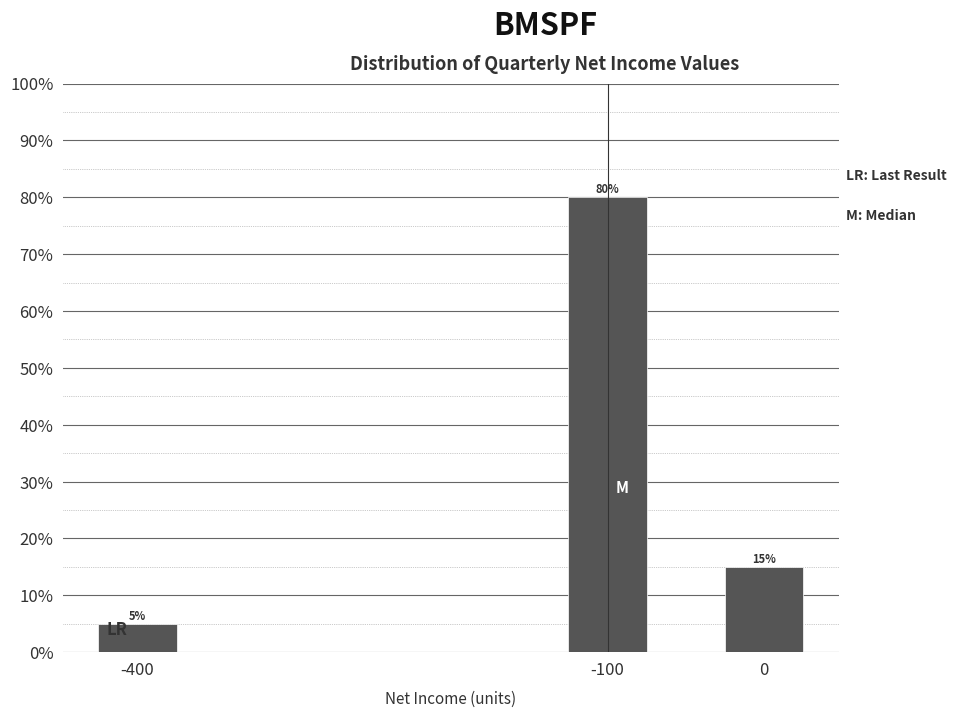

Reading left to right, what are all the values shown in this chart?

-400=5	-100=80	0=15